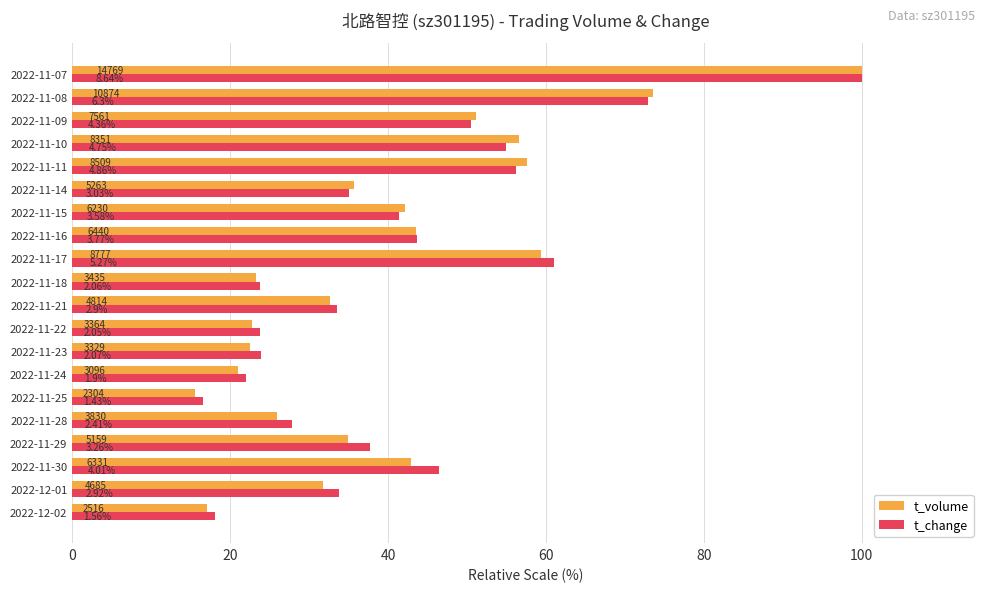

What position from the right is 2022-11-07?

1